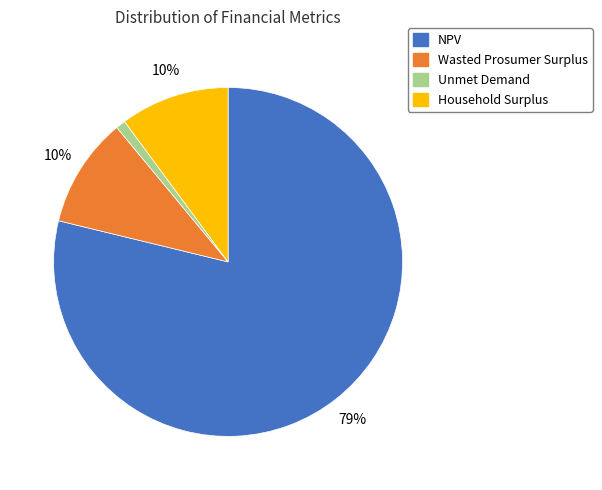

Approximately how many times larger is the value at Household Surplus compared to NPV?

0.1